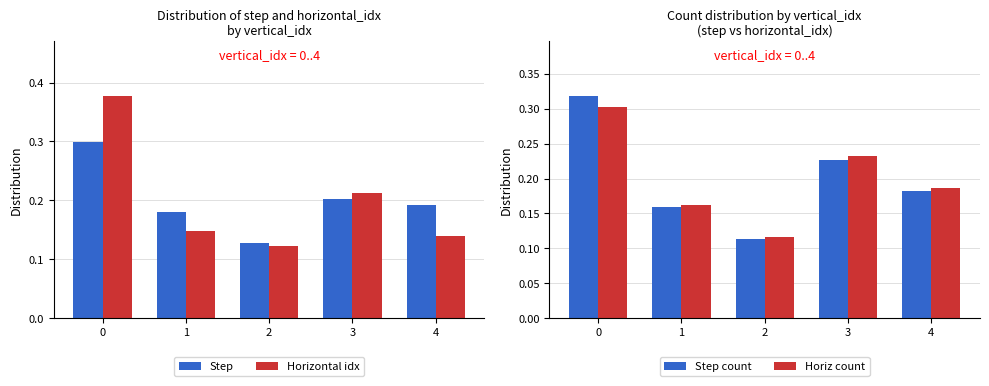

What is the value of the Horiz count bar at the 4th from the left?

0.2